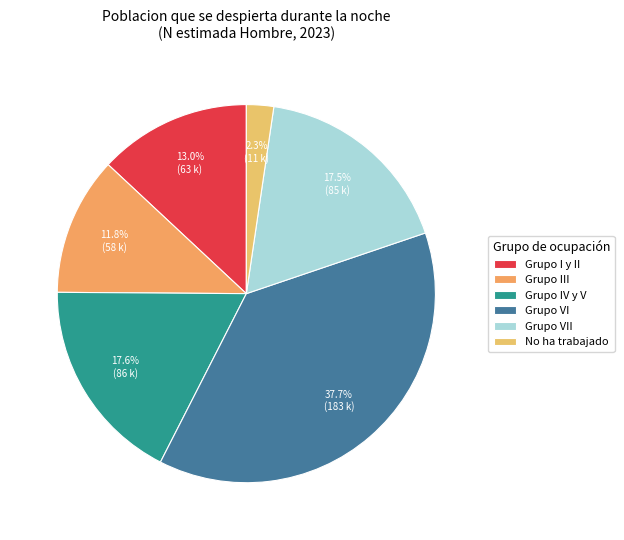

Rank the categories by value from highest to lowest.

Grupo VI, Grupo IV y V, Grupo VII, Grupo I y II, Grupo III, No ha trabajado